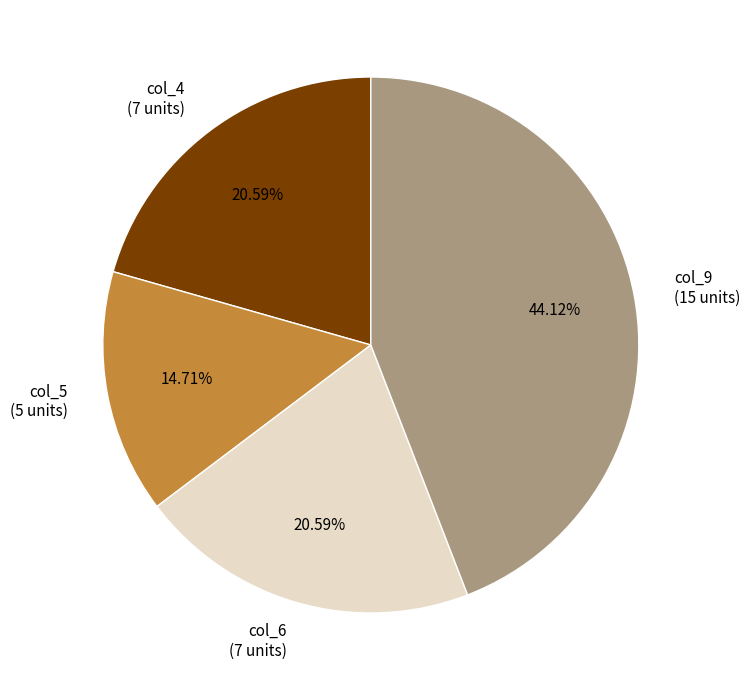

Combined, do col_5 (5 units) and col_9 (15 units) account for over 50%?

Yes